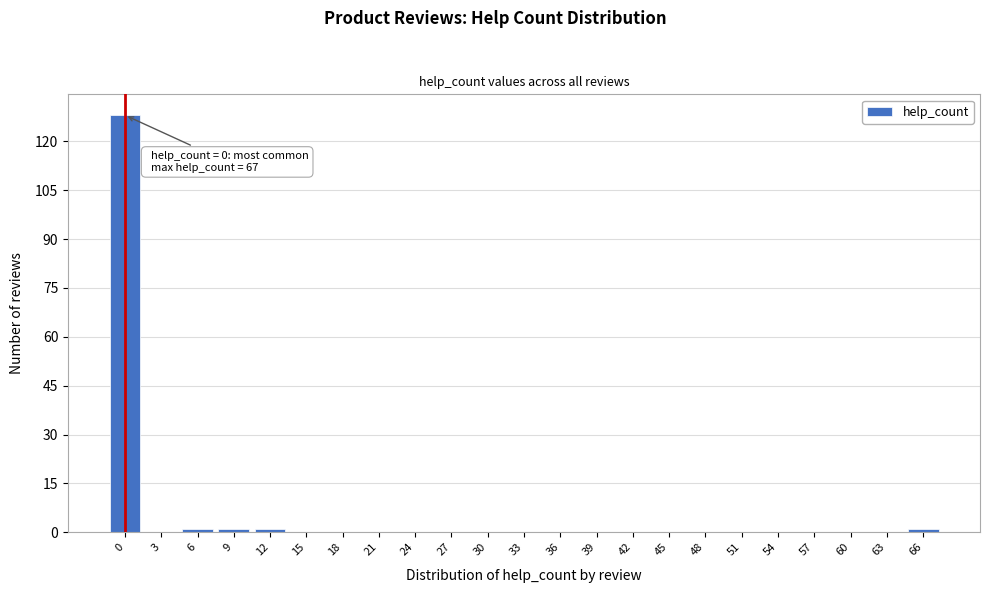

Reading right to left, list all the values displayed in this chart.

66=1	63=0	60=0	57=0	54=0	51=0	48=0	45=0	42=0	39=0	36=0	33=0	30=0	27=0	24=0	21=0	18=0	15=0	12=1	9=1	6=1	3=0	0=128